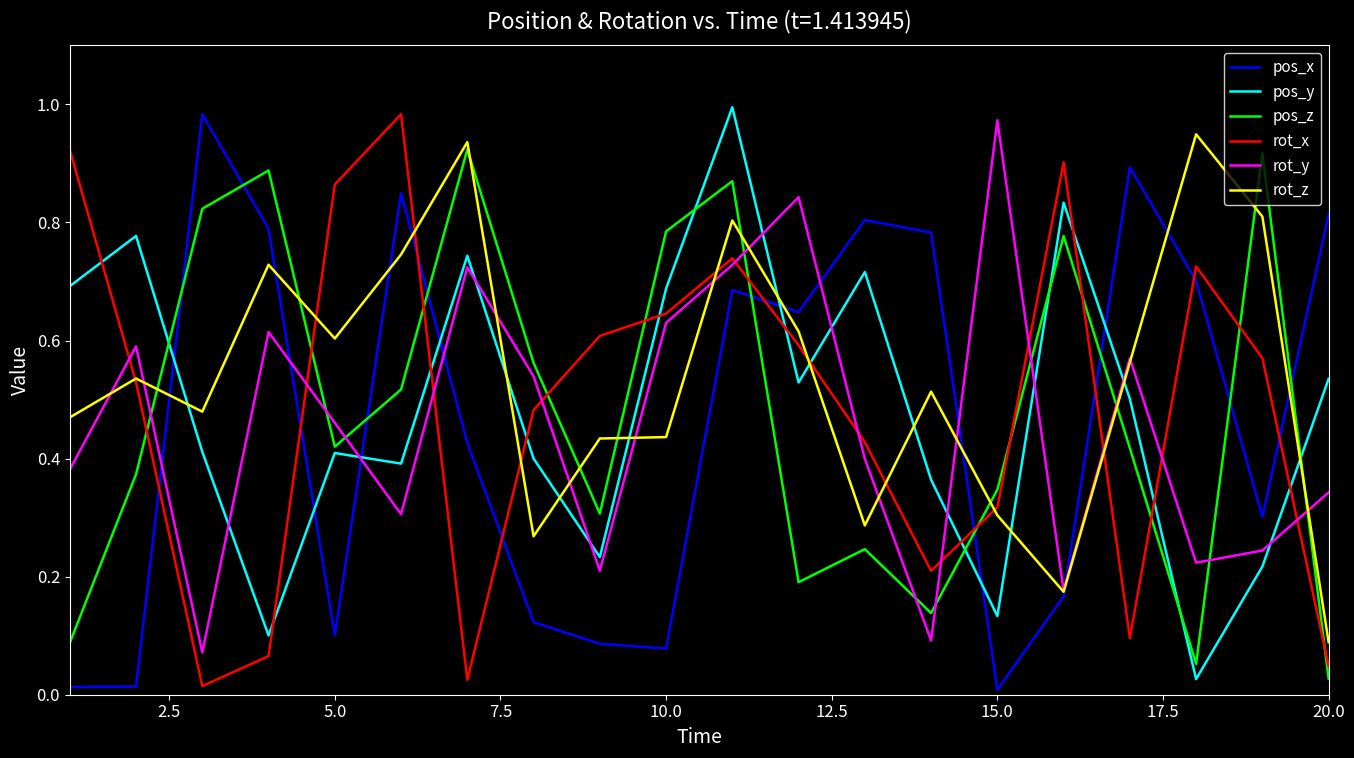

Which series has the largest total across all categories?

rot_z